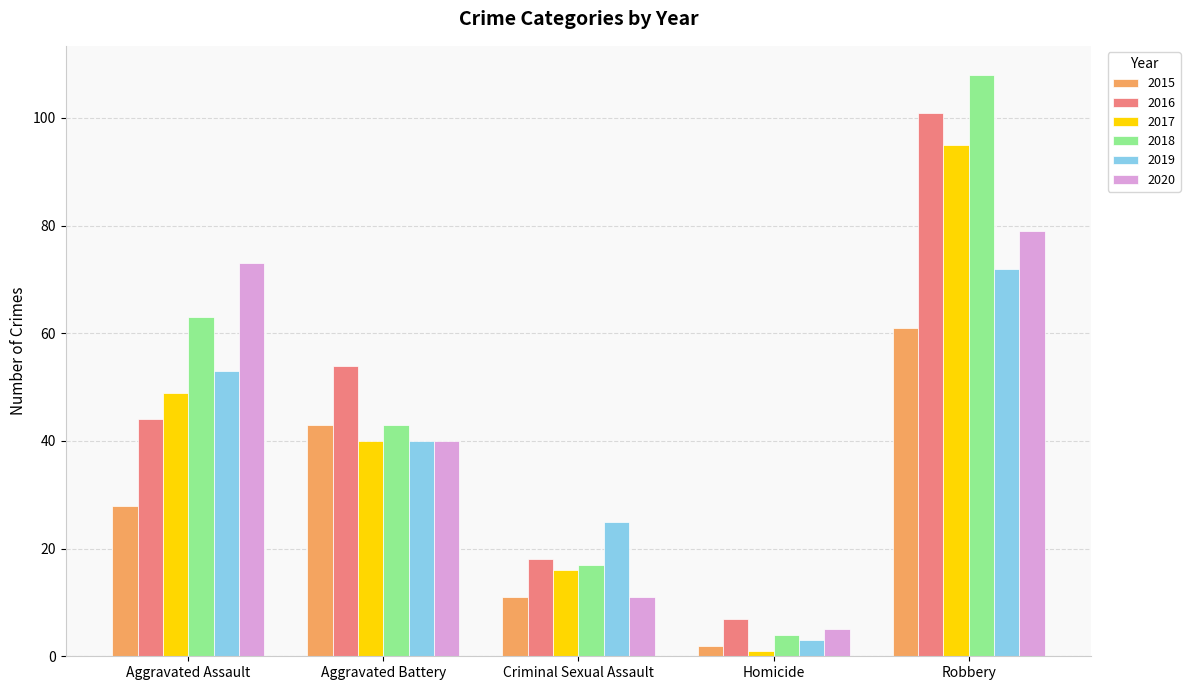

Which category has the highest value in the 2018 series?

Robbery